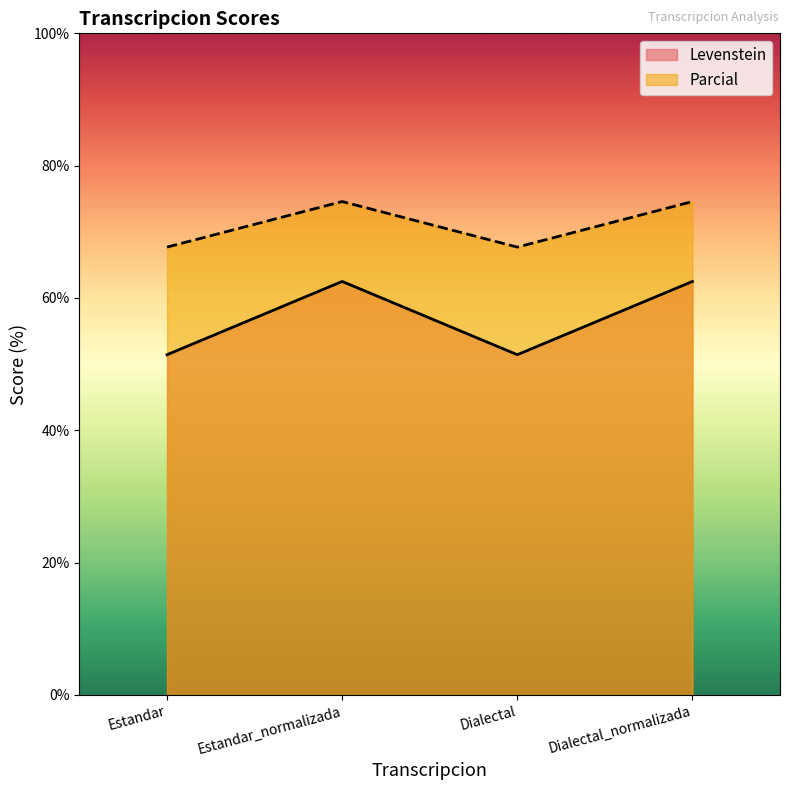

At which category does Parcial reach its first local valley?

Dialectal